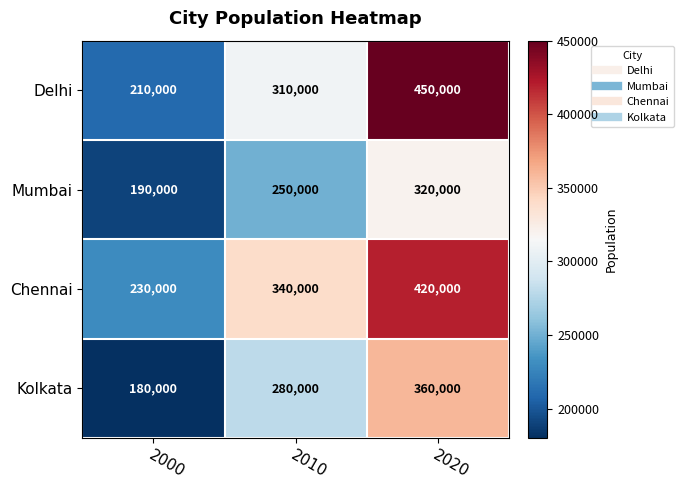

Between 2010 and 2020, which series saw the biggest shift?

Delhi